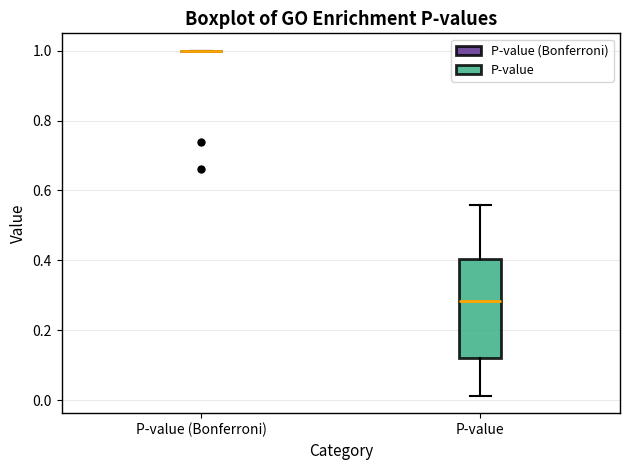

Comparing the boxes themselves (not the whiskers), which one is the tallest?

P-value